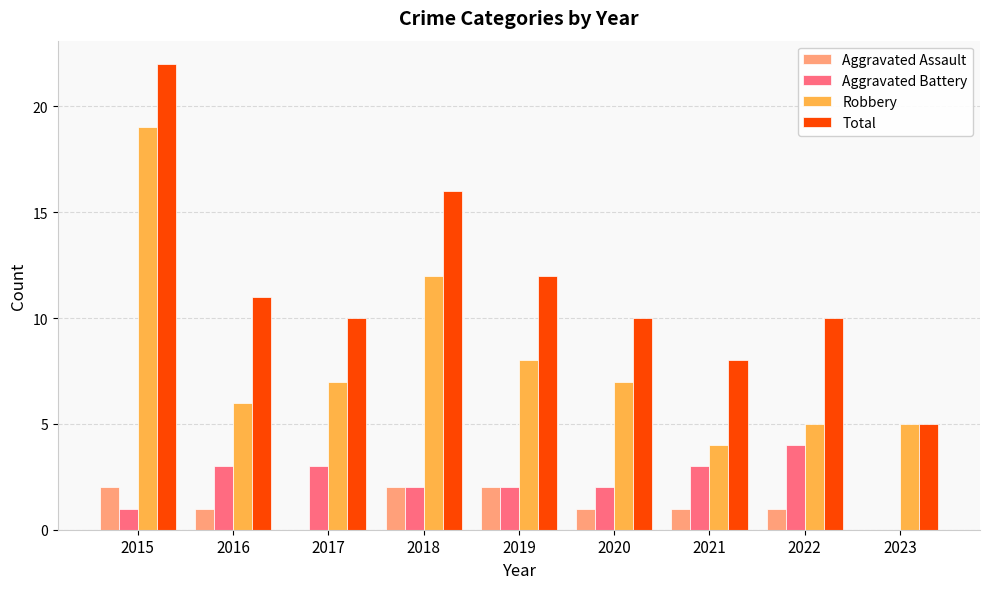

At which label does Robbery first exceed 7?

2015